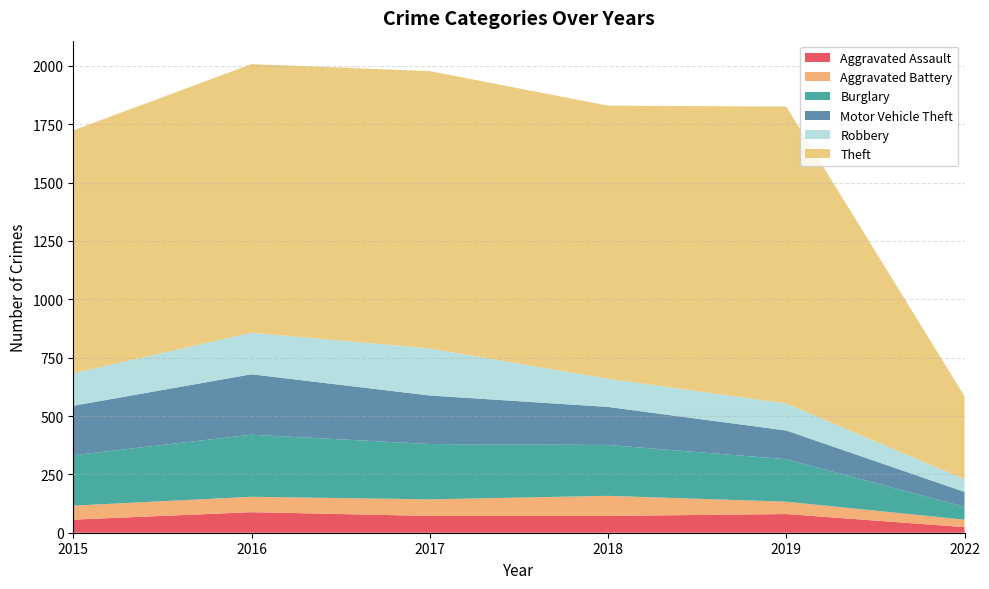

Reading right to left, what are all the values shown in this chart?

Aggravated Assault: 2022=24	2019=80	2018=72	2017=72	2016=88	2015=56
Aggravated Battery: 2022=32	2019=53	2018=86	2017=71	2016=66	2015=60
Burglary: 2022=55	2019=182	2018=218	2017=237	2016=266	2015=216
Motor Vehicle Theft: 2022=64	2019=123	2018=163	2017=208	2016=259	2015=212
Robbery: 2022=54	2019=116	2018=121	2017=202	2016=178	2015=139
Theft: 2022=356	2019=1272	2018=1170	2017=1188	2016=1151	2015=1041